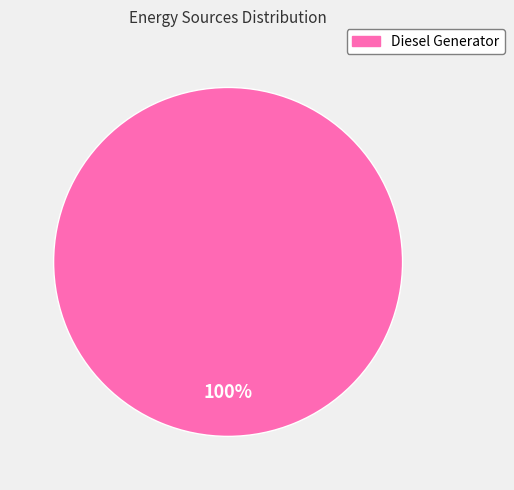

Is there any slice that represents more than half of the pie?

Yes